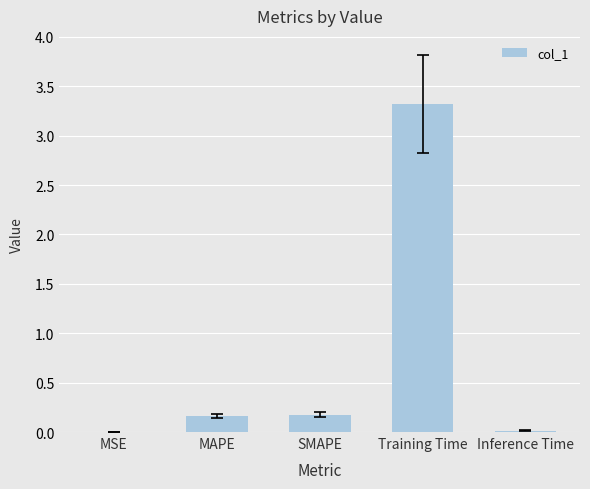

What is the sum of all values?

3.7